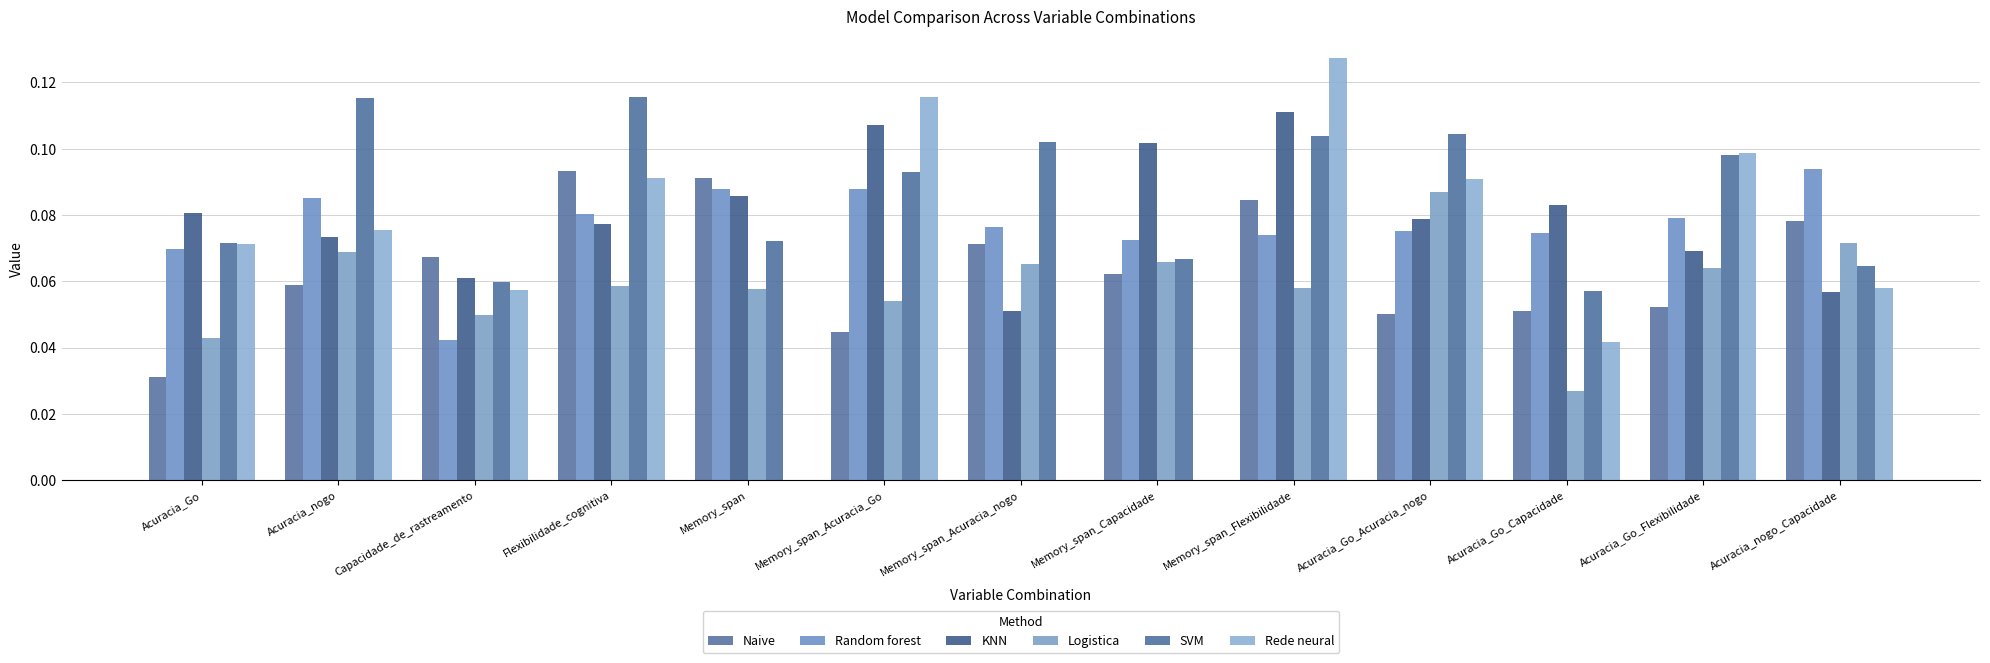

What is the label of the 5th bar from the left?

Memory_span